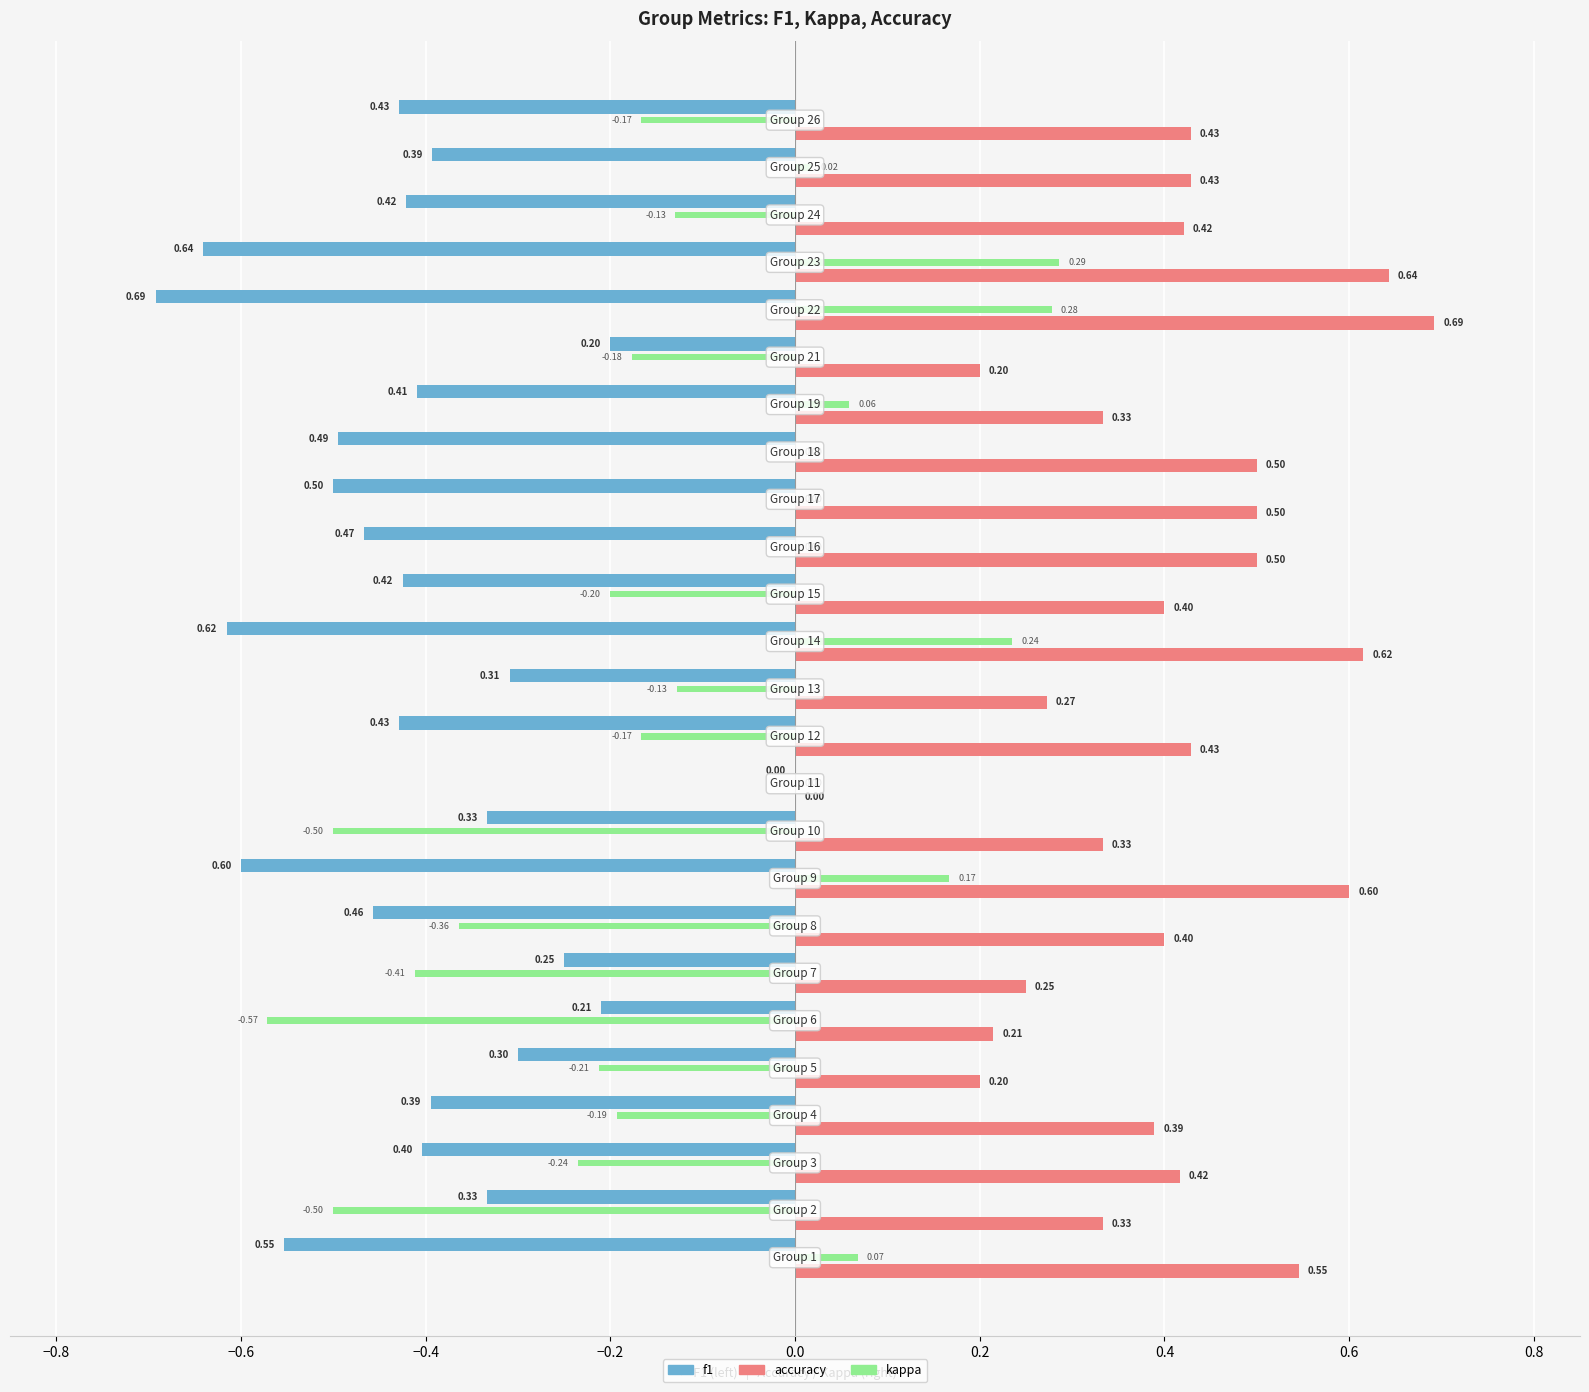

What is the sum of all accuracy values?

10.0